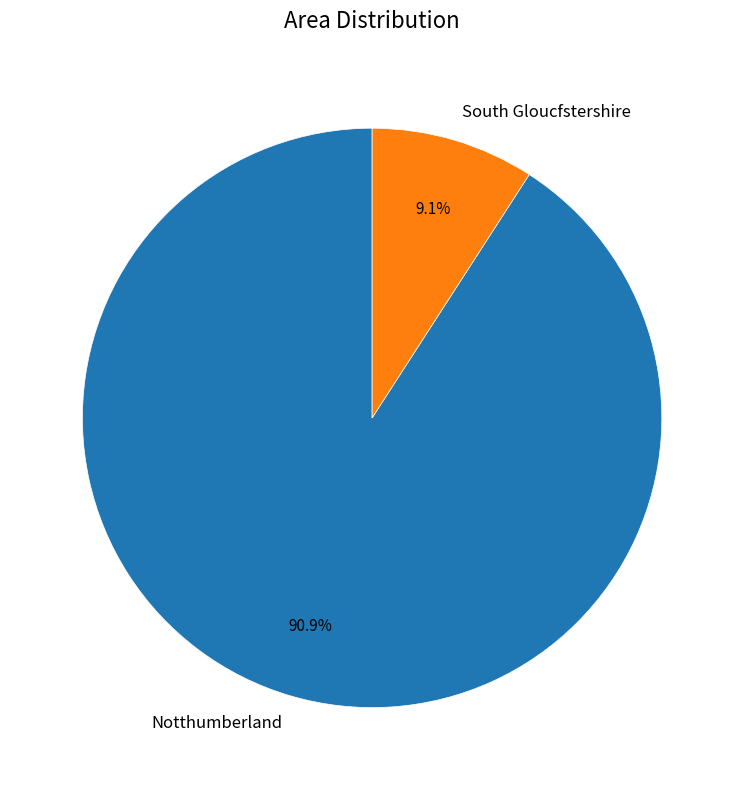

To the nearest percent, what portion does Notthumberland represent?

91%